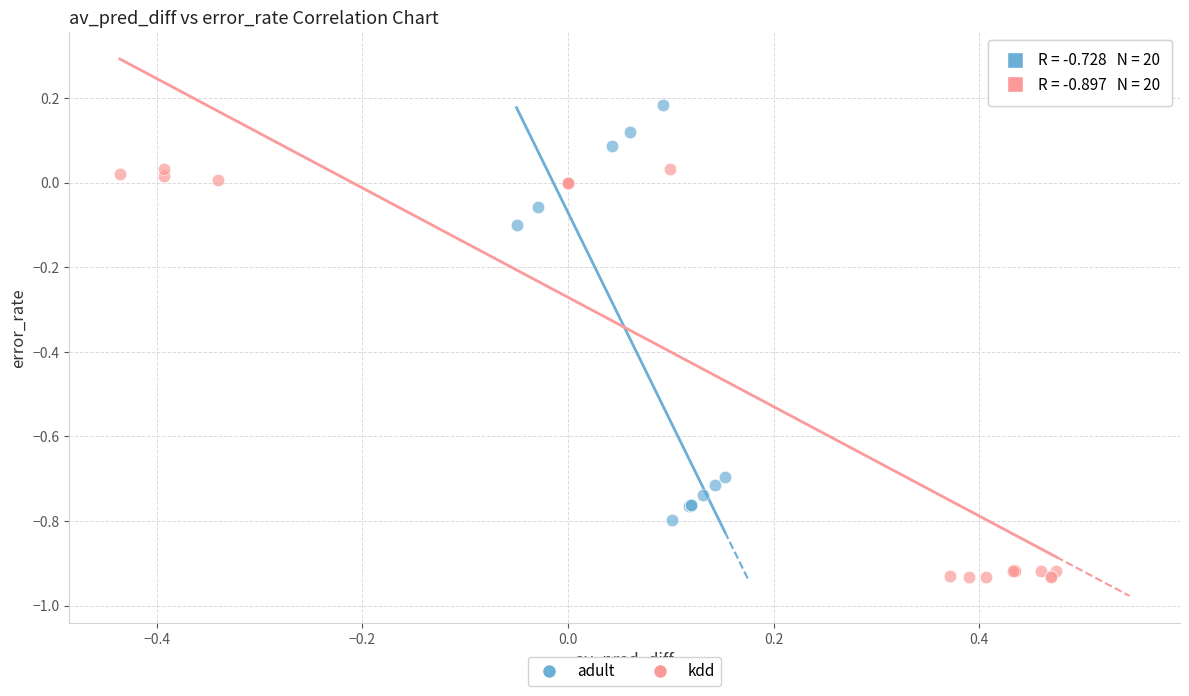

Which series has the widest spread of Y values?

adult